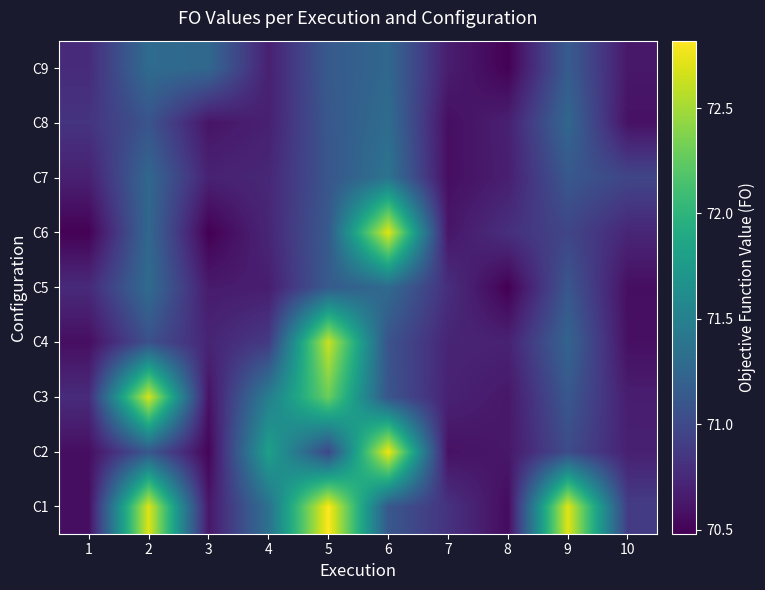

At 1, list the series in order from smallest to largest.

C6, C4, C2, C1, C7, C5, C3, C9, C8